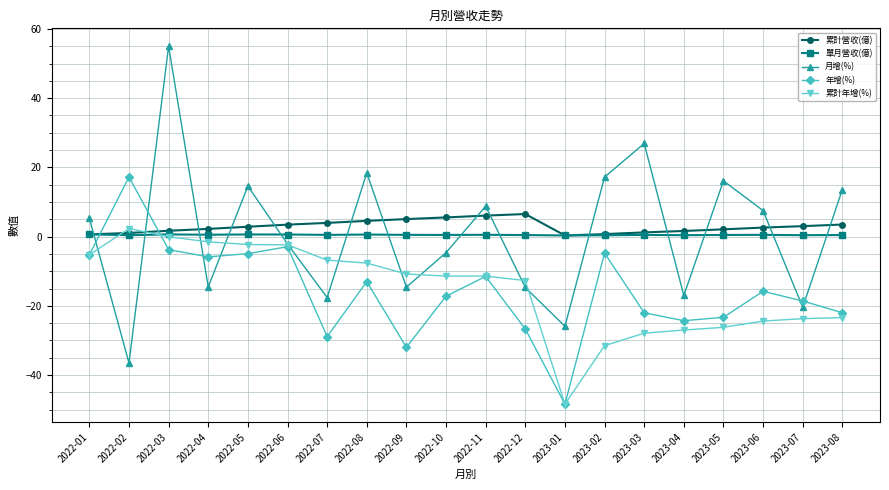

How many times do 累計營收(億) and 月增(%) cross each other?

14